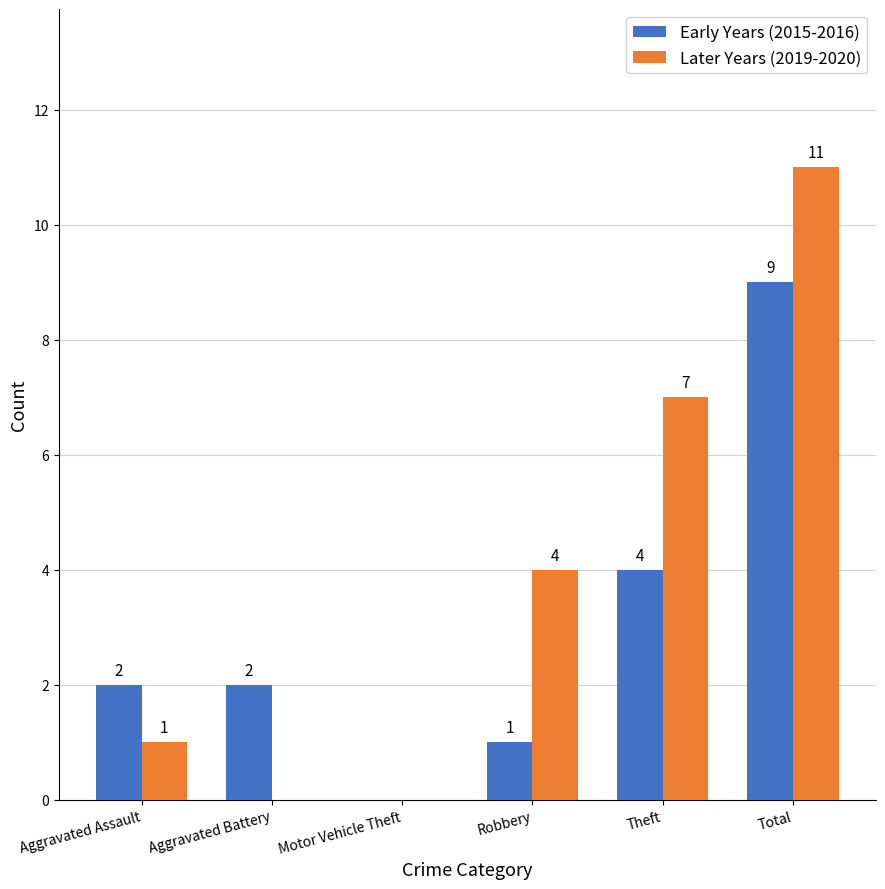

What is the sum of all Early Years (2015-2016) values?

18